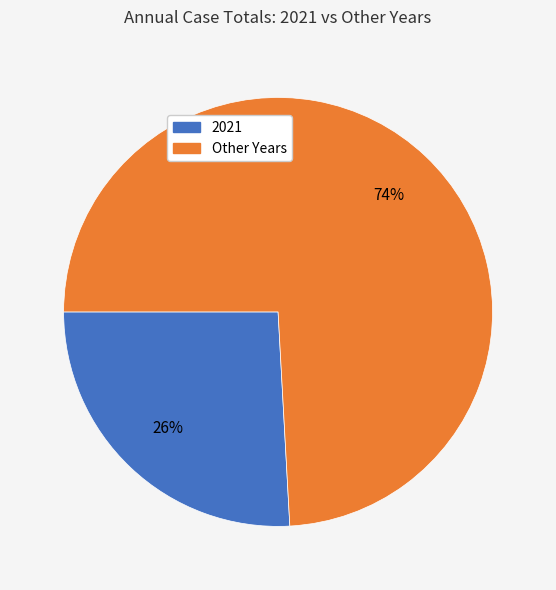

Does any single category account for the majority?

Yes